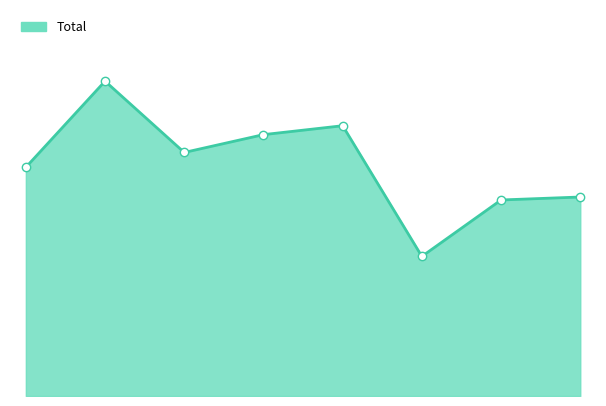

Does the chart have visible grid lines?

No